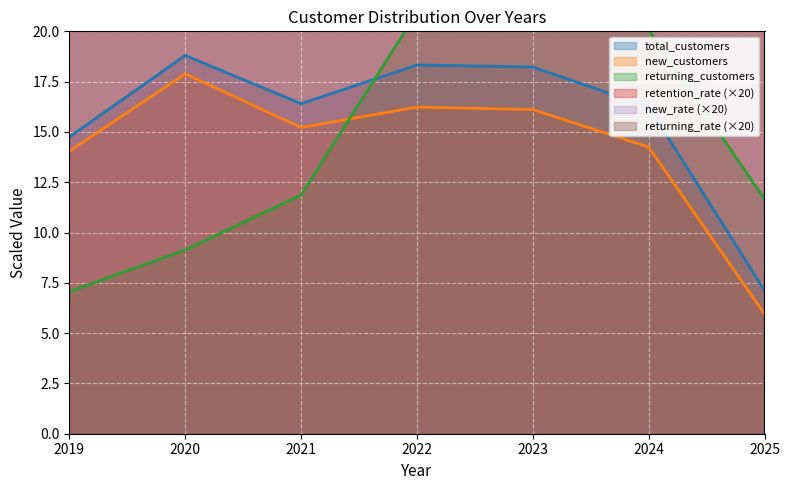

Reading left to right, list all the values displayed in this chart.

total_customers: 2019=14.8	2020=18.8	2021=16.4	2022=18.3	2023=18.2	2024=16.3	2025=7.1
new_customers: 2019=14.0	2020=17.9	2021=15.2	2022=16.2	2023=16.1	2024=14.2	2025=6.0
returning_customers: 2019=7.1	2020=9.1	2021=11.9	2022=20.9	2023=21.1	2024=20.1	2025=11.7
retention_rate: 2019=214.4	2020=123.8	2021=126.2	2022=255.2	2023=230.6	2024=220.2	2025=143.6
new_rate: 2019=1904.2	2020=1902.8	2021=1855.3	2022=1771.6	2023=1768.1	2024=1753.1	2025=1672.3
returning_rate: 2019=95.8	2020=97.2	2021=144.7	2022=228.4	2023=231.9	2024=246.9	2025=327.7